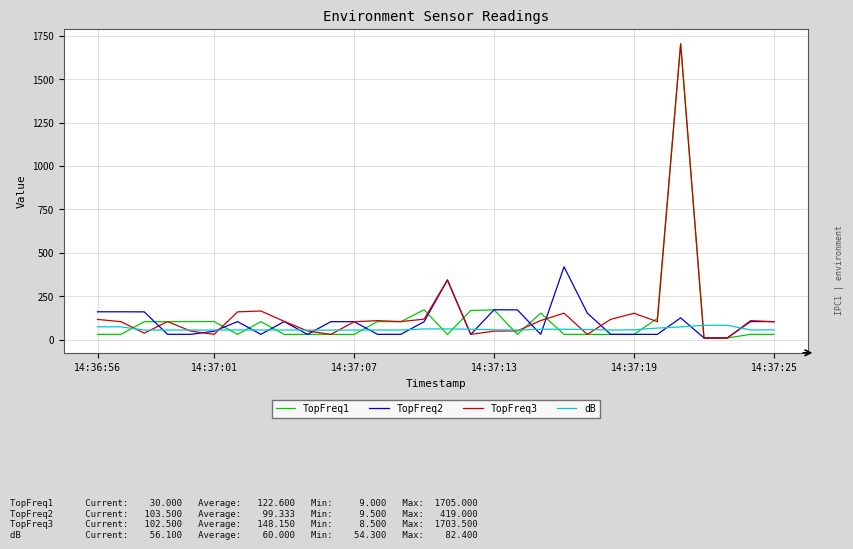

Which series has the largest range (max minus min)?

TopFreq1